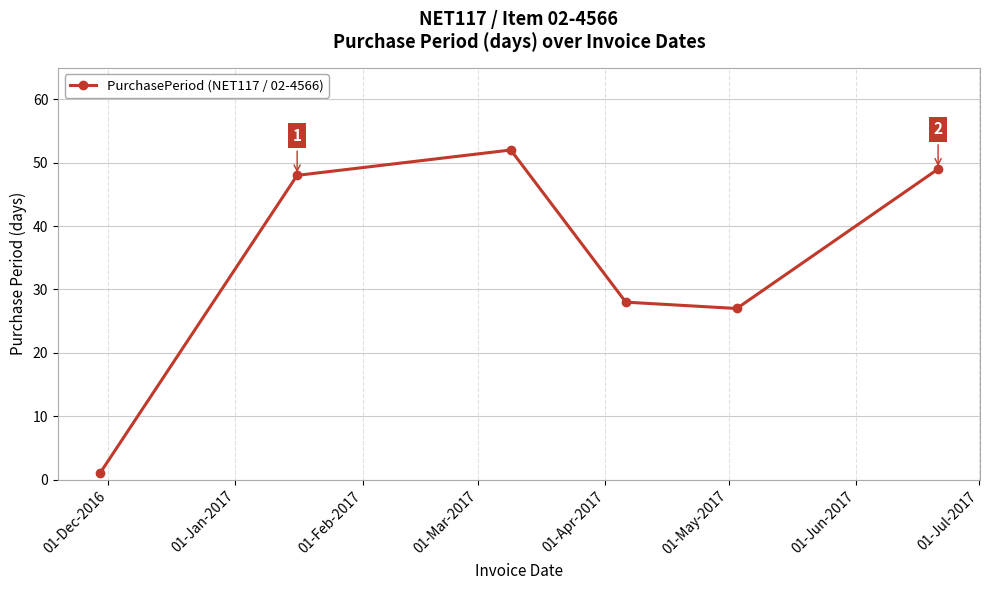

What is the greatest value displayed?

52